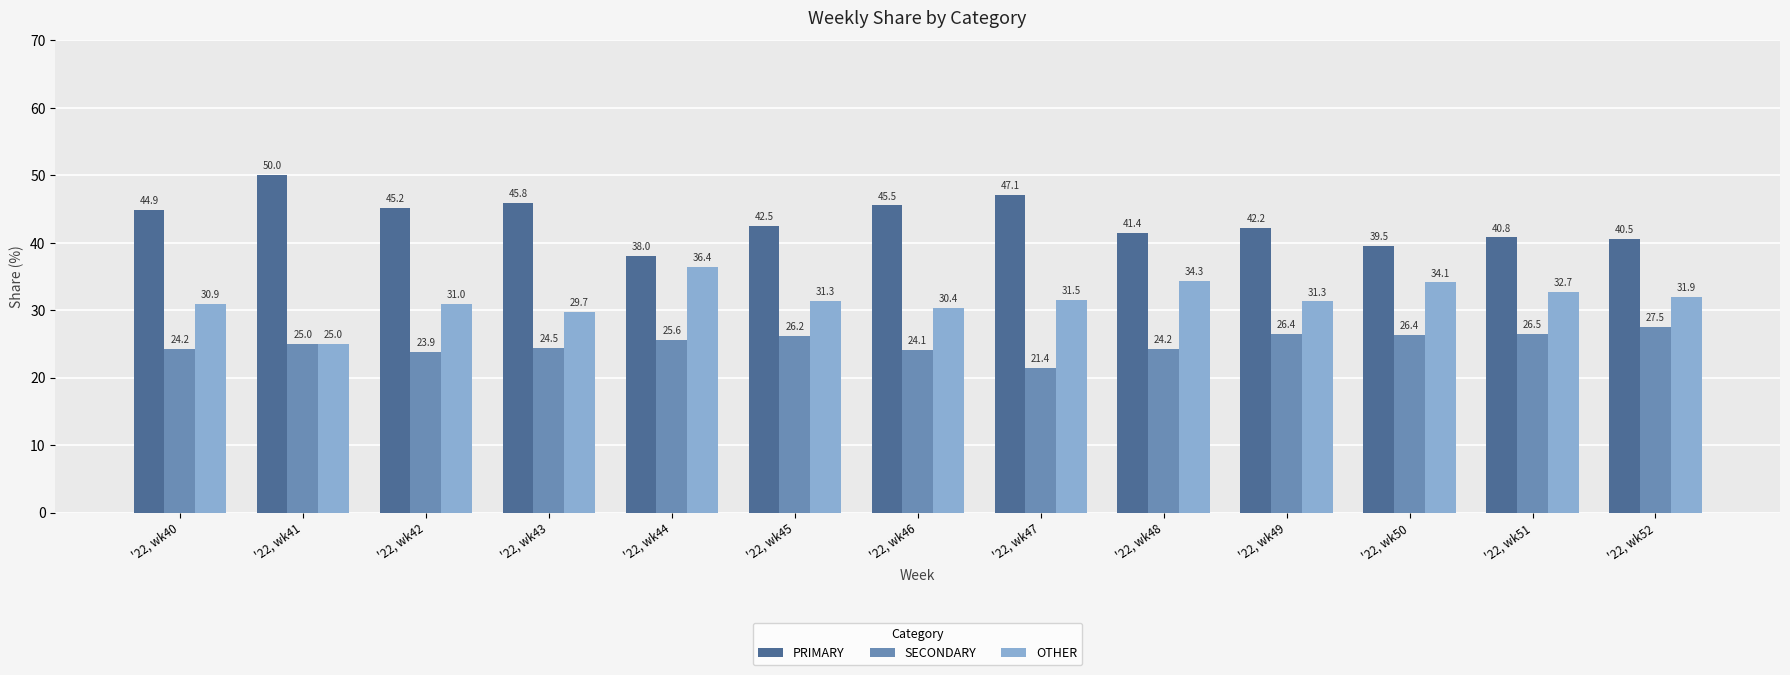

True or false: OTHER has a value of 31.9 at '22, wk52.

True